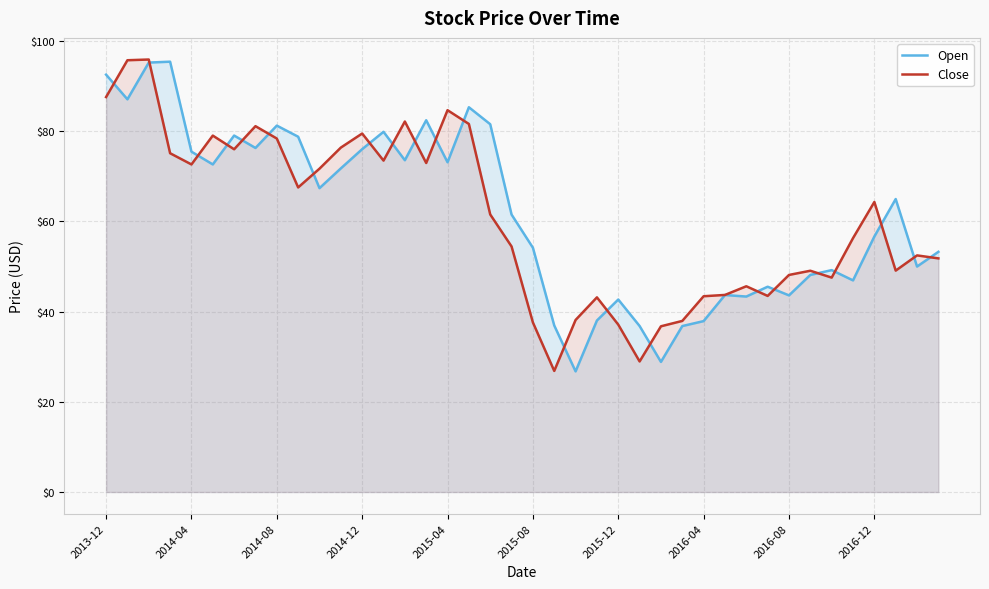

How many lines are shown in the chart?

2